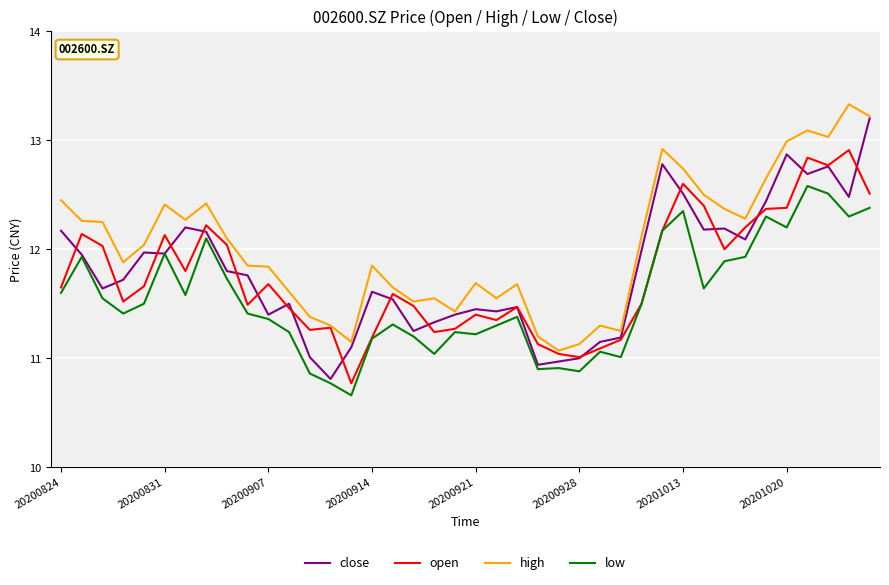

What is the smallest value displayed?

10.7